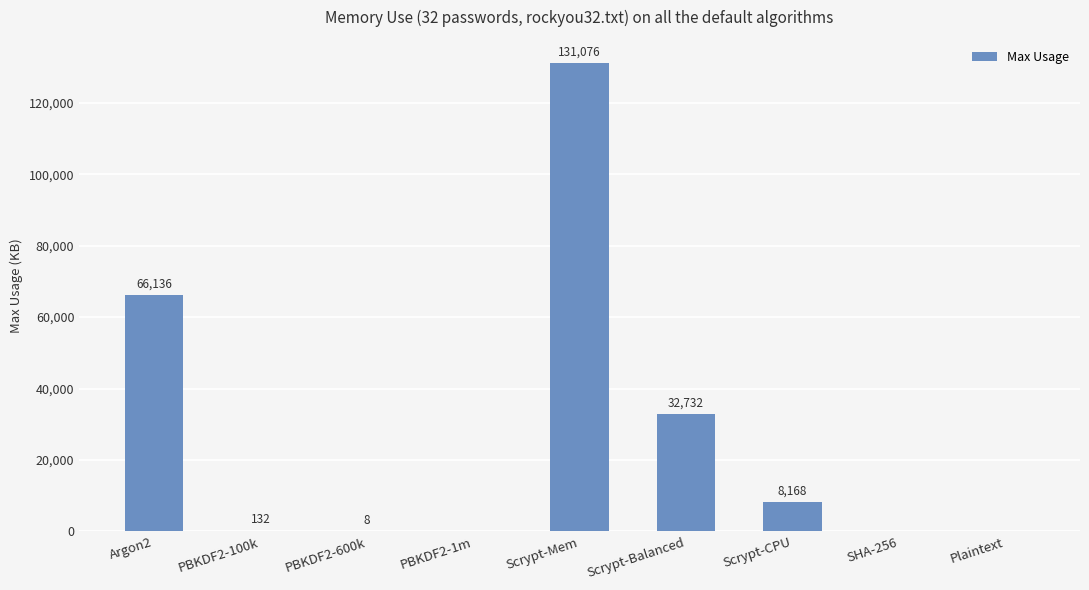

At which label is the value closest to 65538?

Argon2